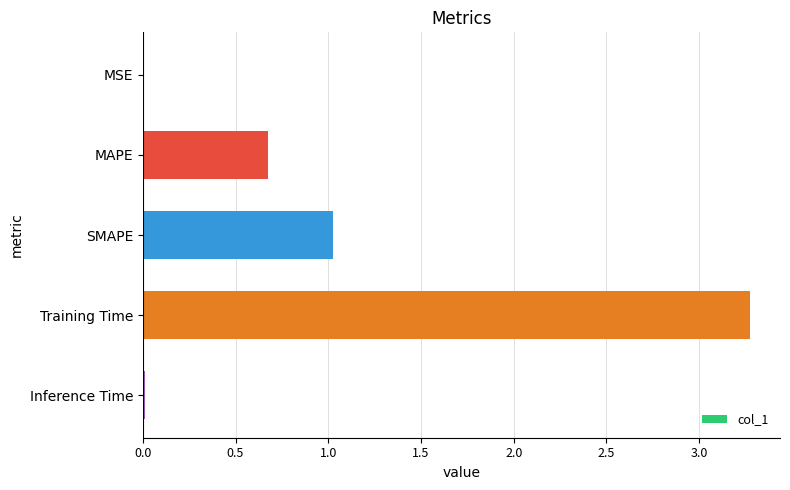

Which label corresponds to the largest value in the chart?

Training Time